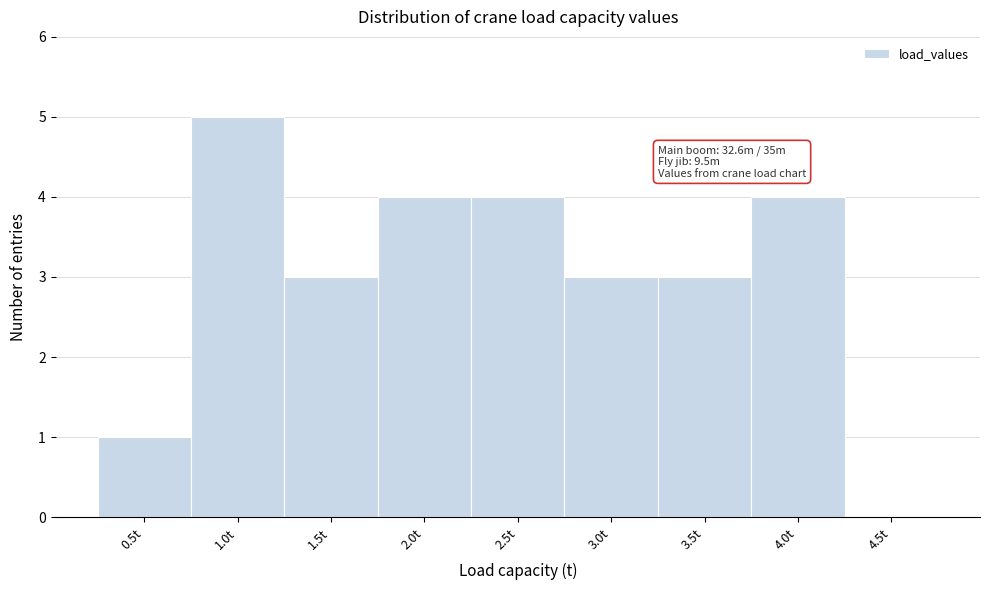

Reading left to right, transcribe all the data shown in this chart.

0.5t=1	1.0t=5	1.5t=3	2.0t=4	2.5t=4	3.0t=3	3.5t=3	4.0t=4	4.5t=0